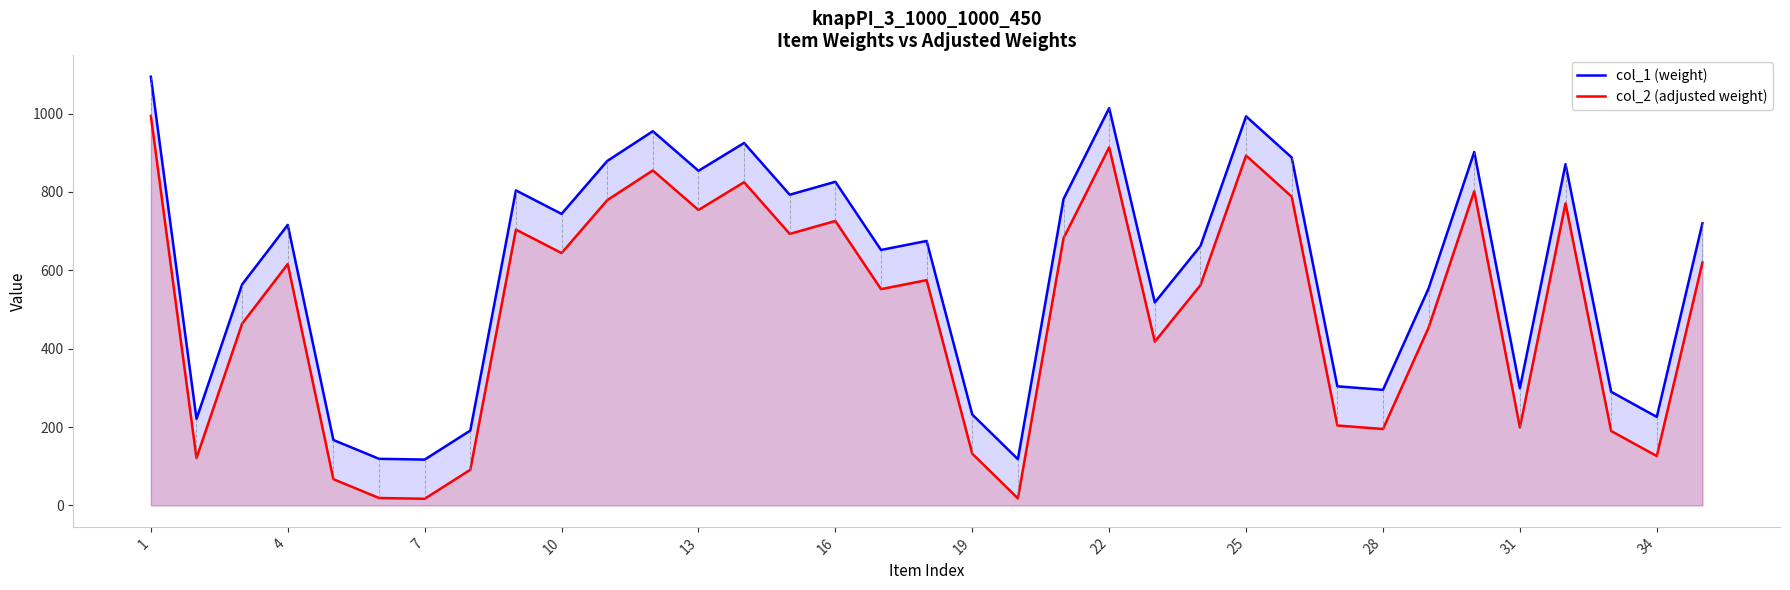

List the series in order of their peak value, highest first.

col_1 (weight), col_2 (adjusted weight)